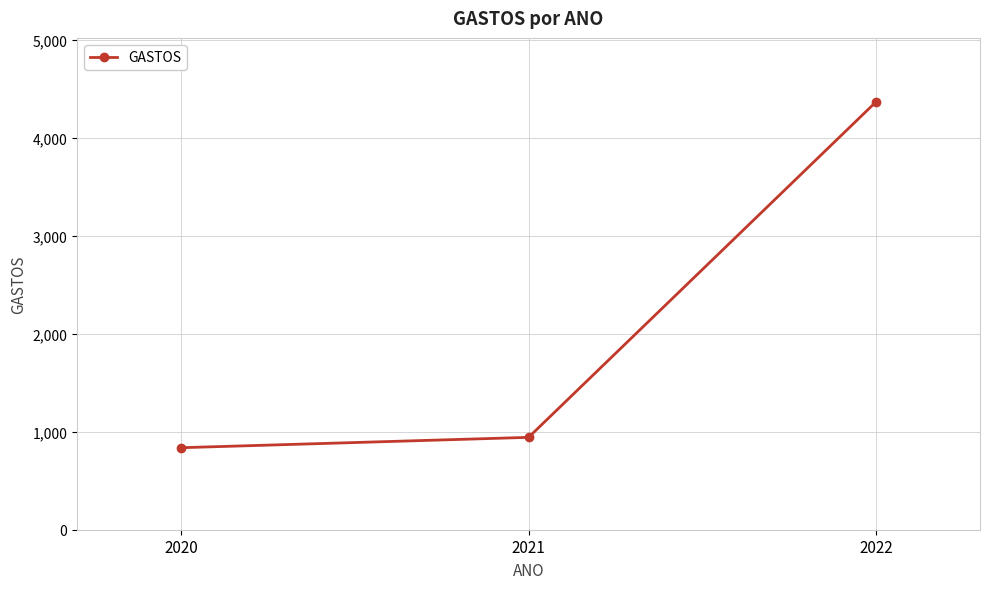

True or false: the data shows 4369.2 at 2022.

True